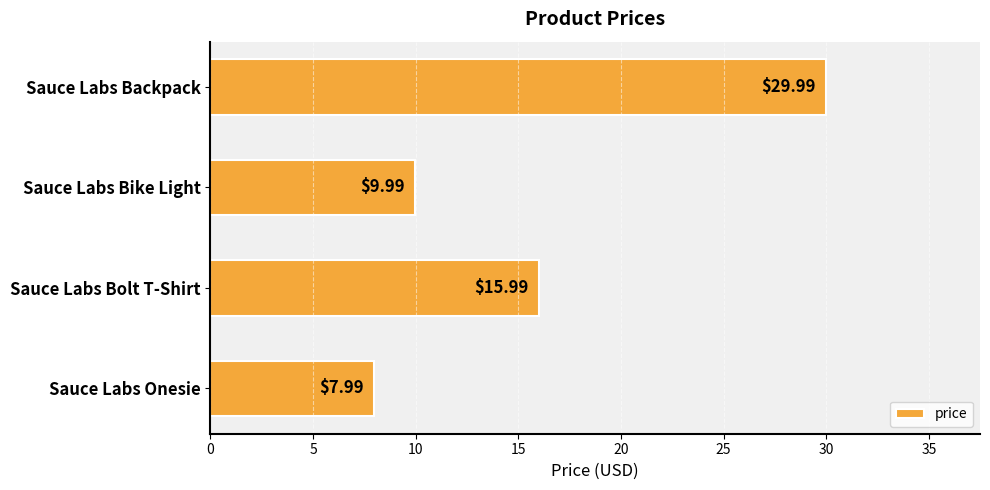

What is the label of the 4th bar from the bottom?

Sauce Labs Backpack